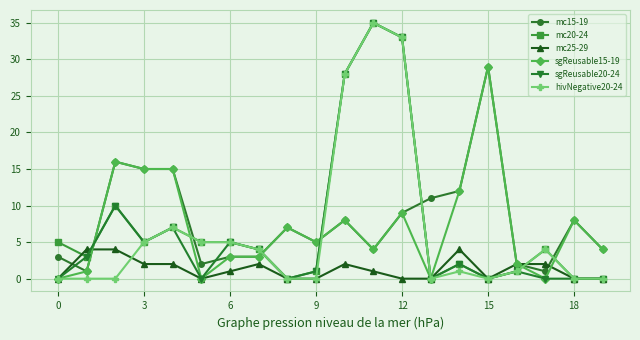

Reading left to right, what are all the values shown in this chart?

mc15-19: 3	1	16	15	15	2	3	3	7	5	8	4	9	11	12	29	2	1	8	4
mc20-24: 5	3	10	5	7	5	5	4	0	1	28	35	33	0	2	0	1	4	0	0
mc25-29: 0	4	4	2	2	0	1	2	0	0	2	1	0	0	4	0	2	2	0	0
sgReusable15-19: 0	1	16	15	15	0	3	3	7	5	8	4	9	0	12	29	2	0	8	4
sgReusable20-24: 0	3	10	5	7	0	5	4	0	1	28	35	33	0	2	0	1	0	0	0
hivNegative20-24: 0	0	0	5	7	5	5	4	0	0	28	35	33	0	1	0	1	4	0	0